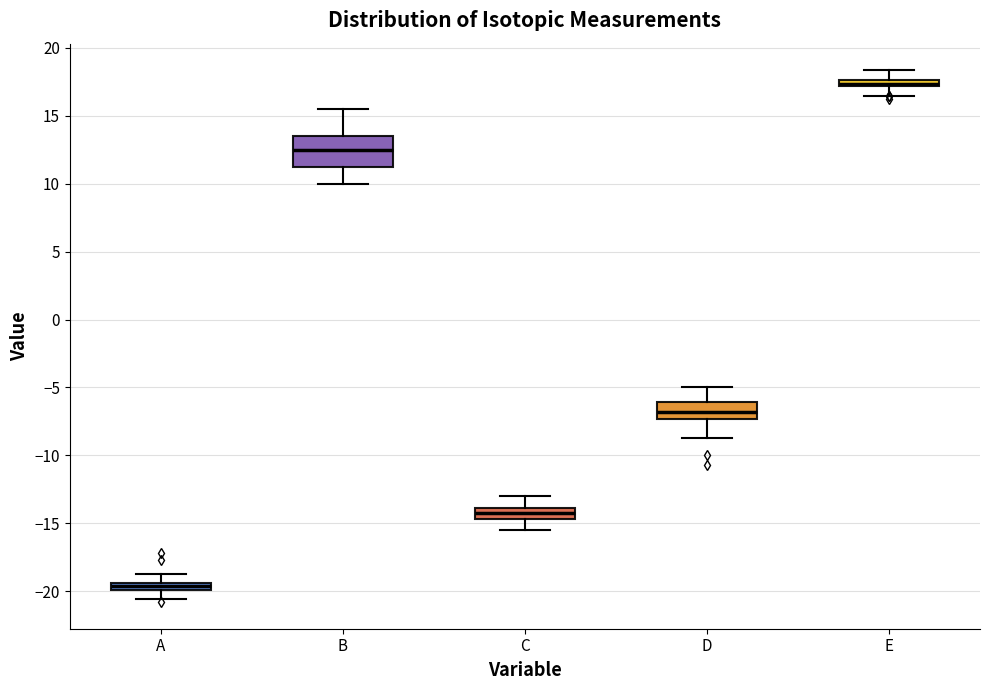

Where does the upper whisker of the box for E end on the y-axis? The values are not printed on the chart, so give them approximately, as read against the axis.

18.5